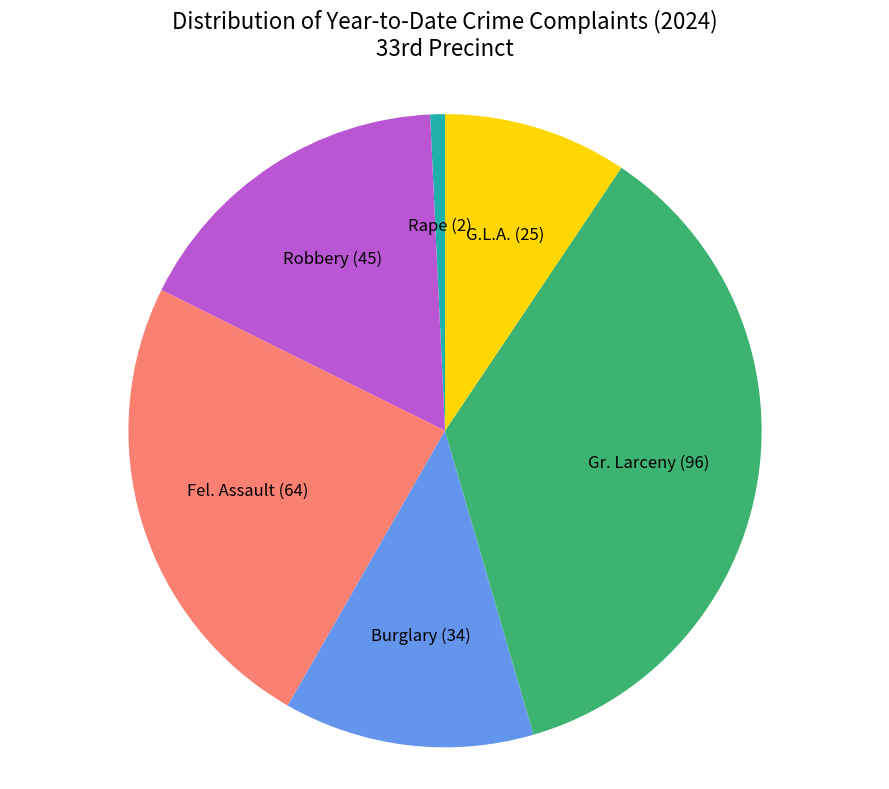

Count the number of slices in the pie.

6